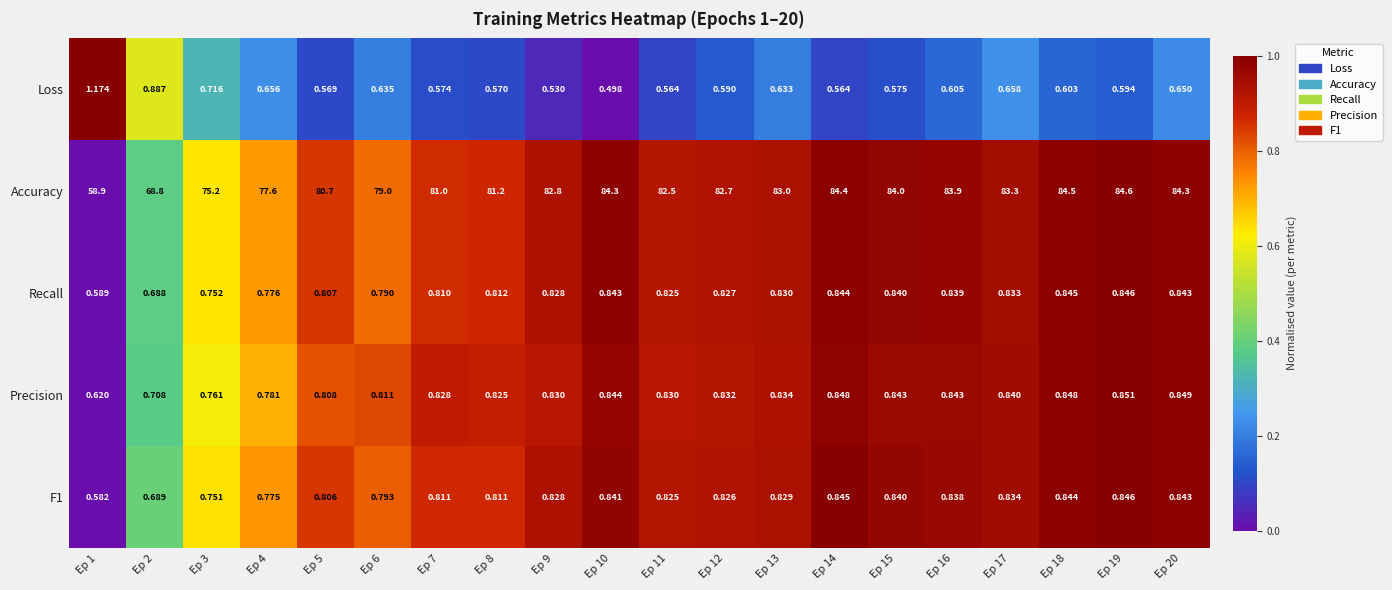

Which series changed the most between Ep 11 and Ep 14?

Accuracy